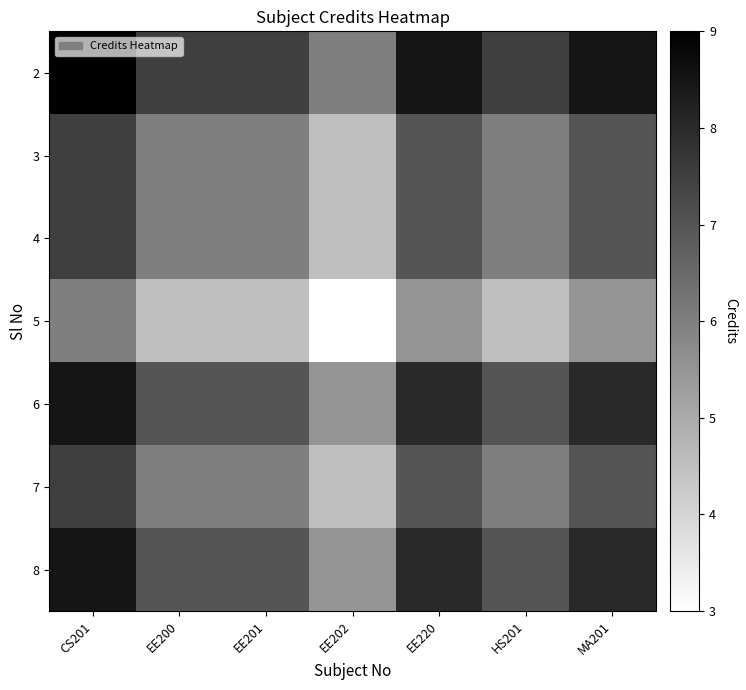

What is the maximum value shown in the chart?

9.0